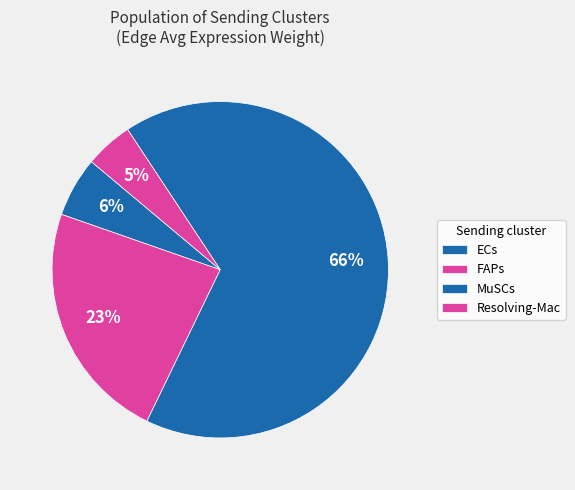

Is MuSCs the majority of the pie?

Yes